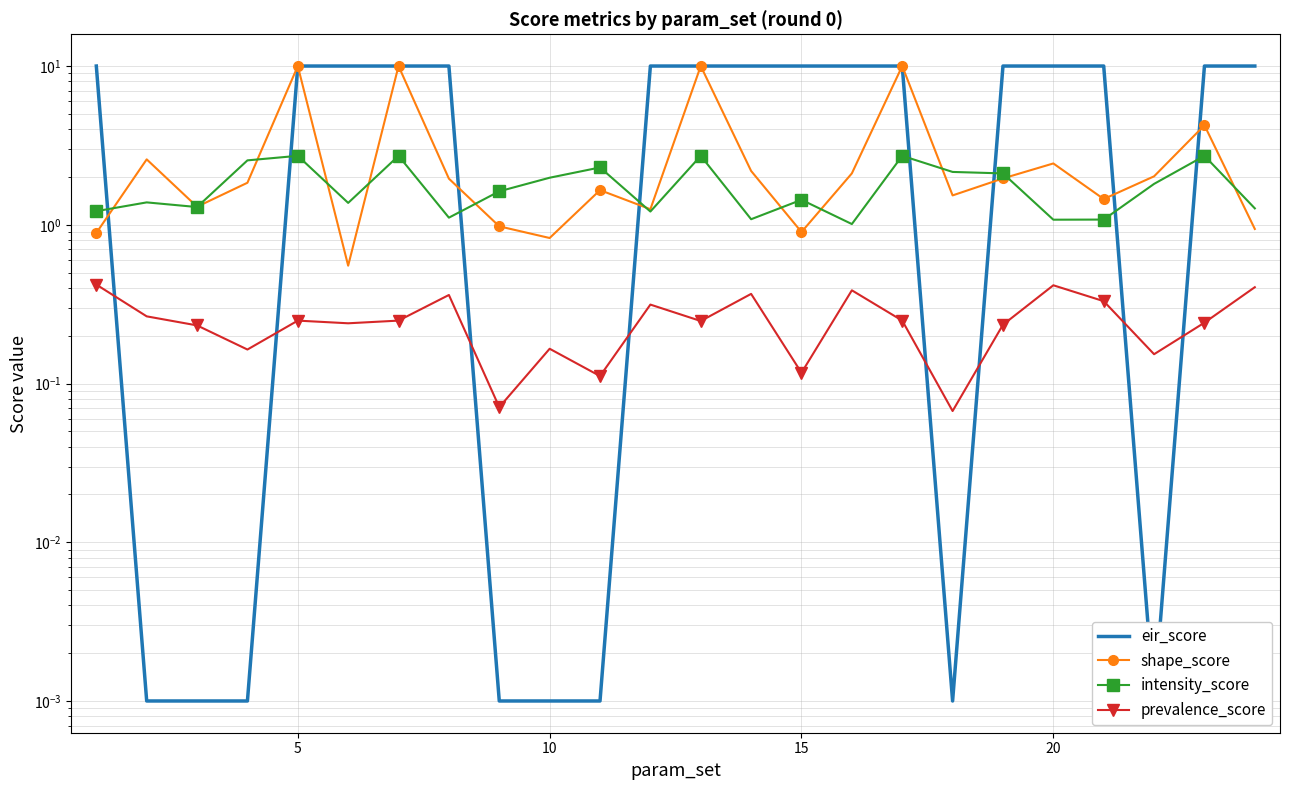

Which series has the largest range (max minus min)?

eir_score